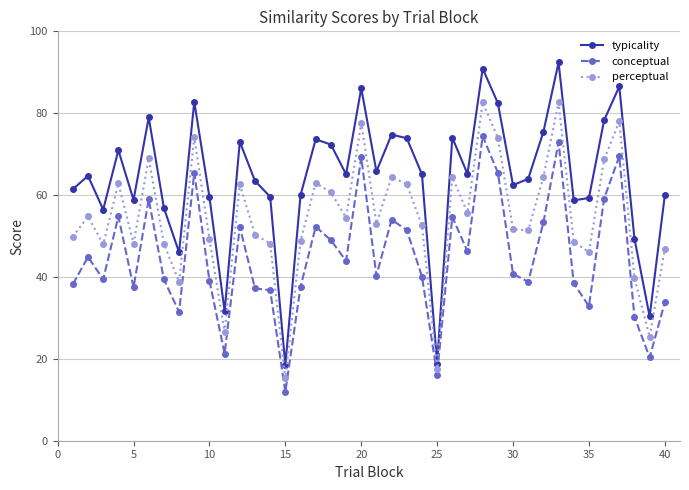

What is the value of the perceptual point at the 10th from the left?

49.3